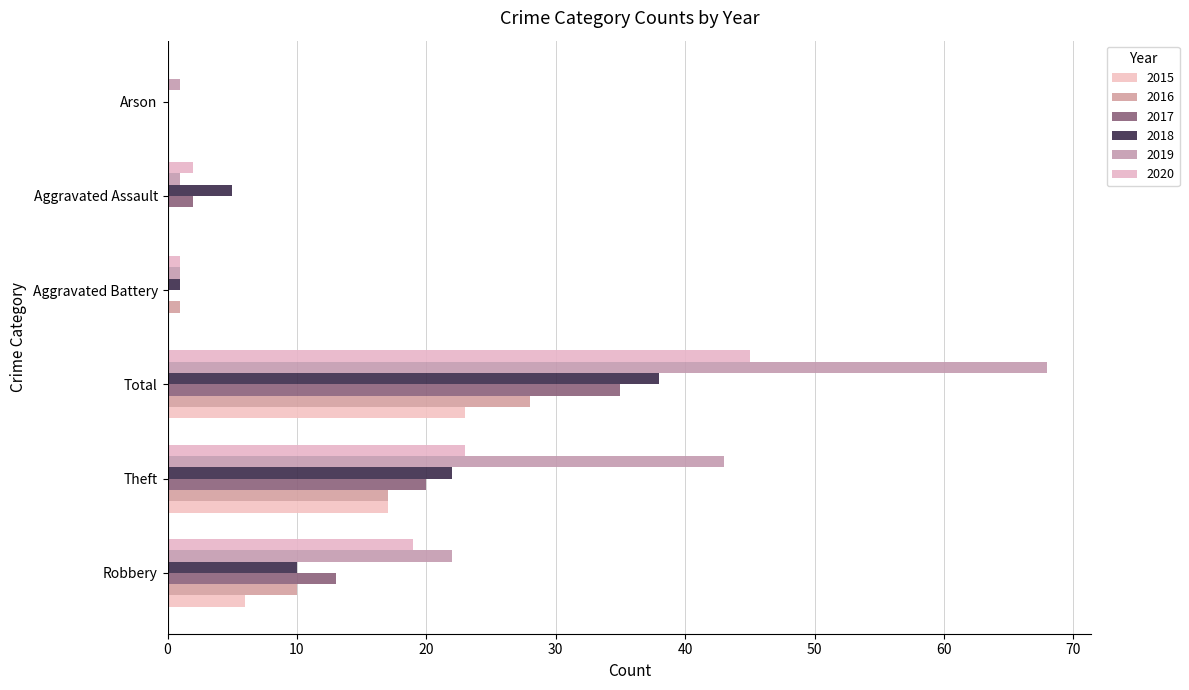

What is the difference between the highest and lowest values at Theft?

26